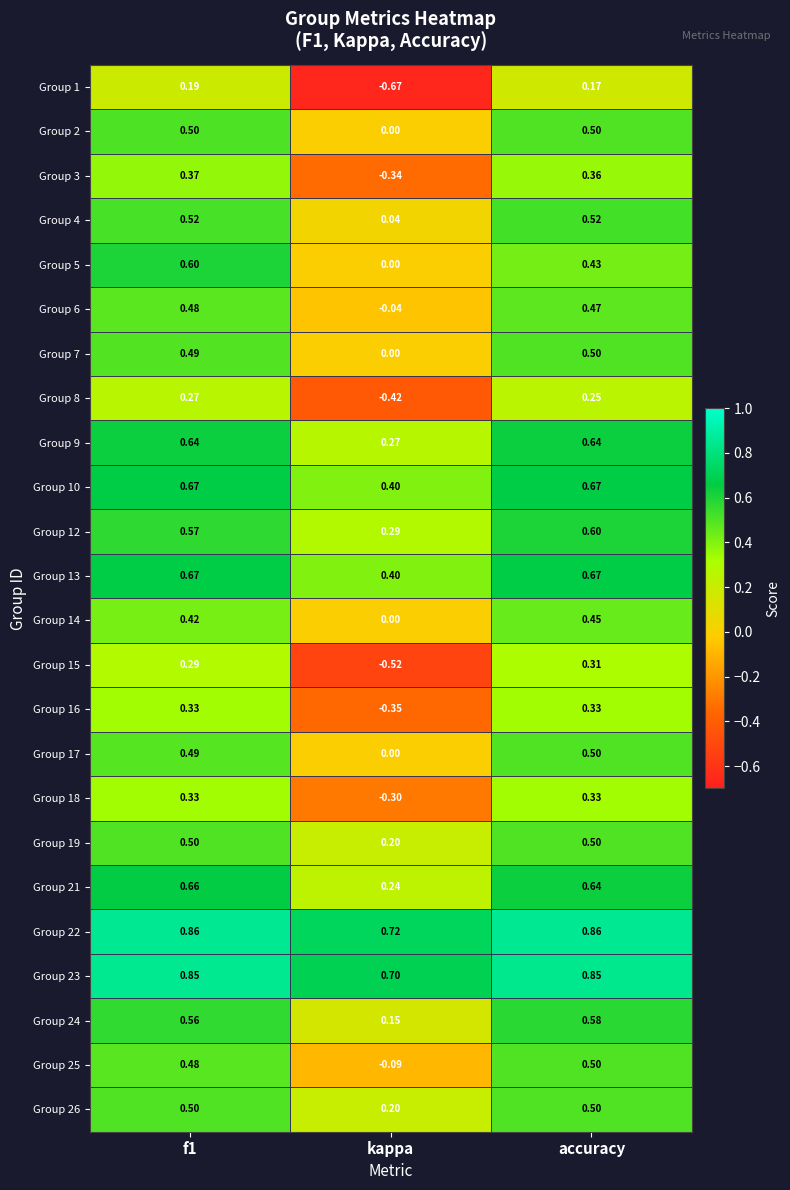

Which label corresponds to the smallest value in the chart?

kappa